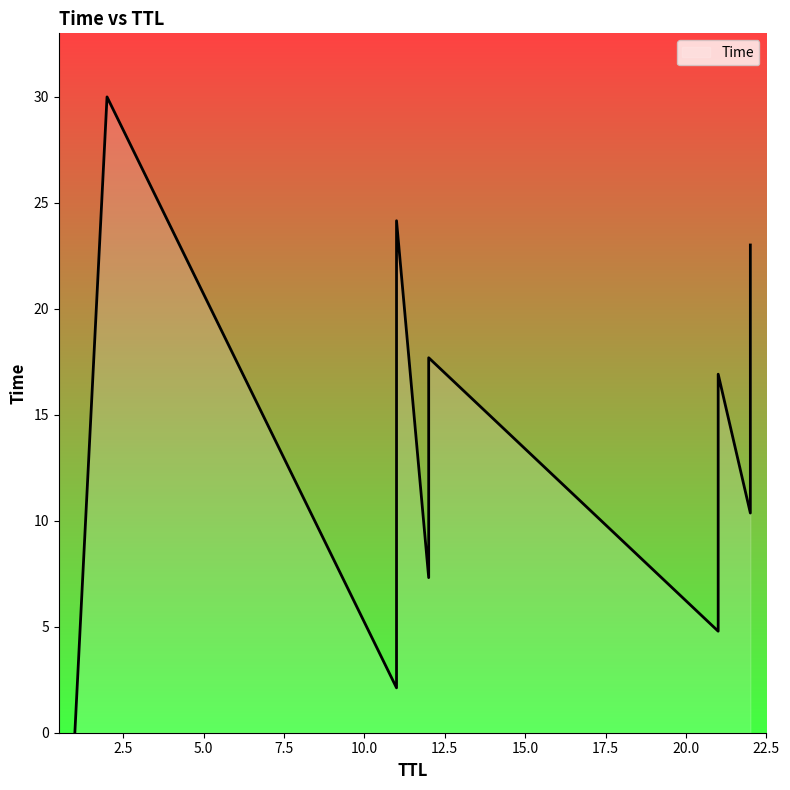

What is the average value?

13.4